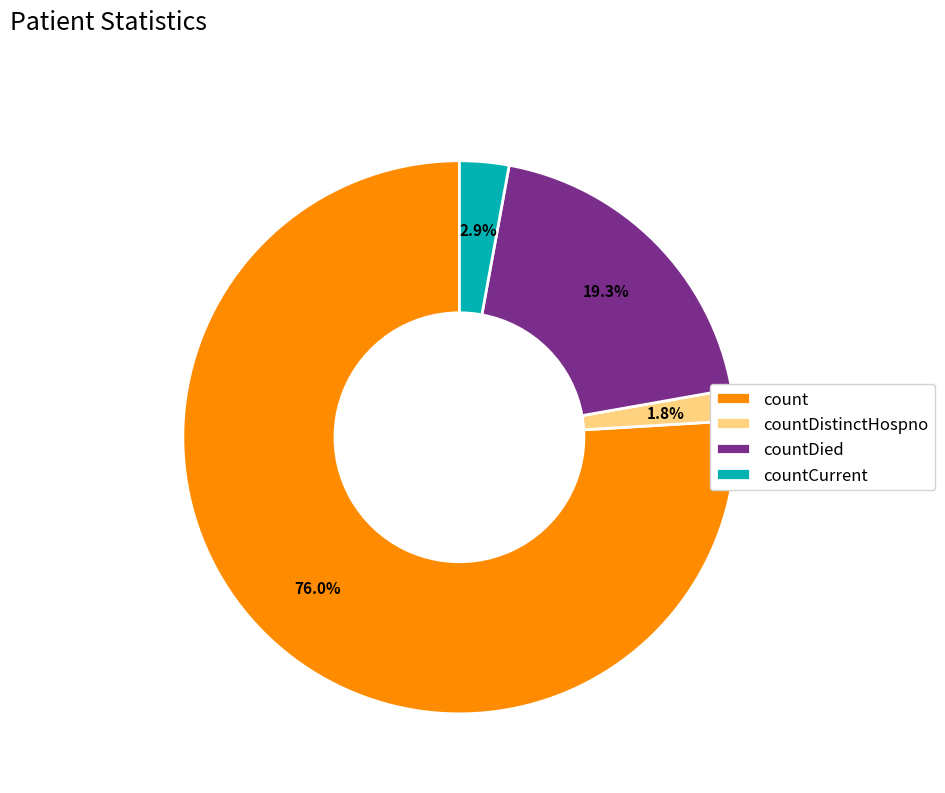

Rank the categories by value from lowest to highest.

countDistinctHospno, countCurrent, countDied, count